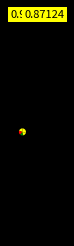

Count the number of slices in the pie.

5